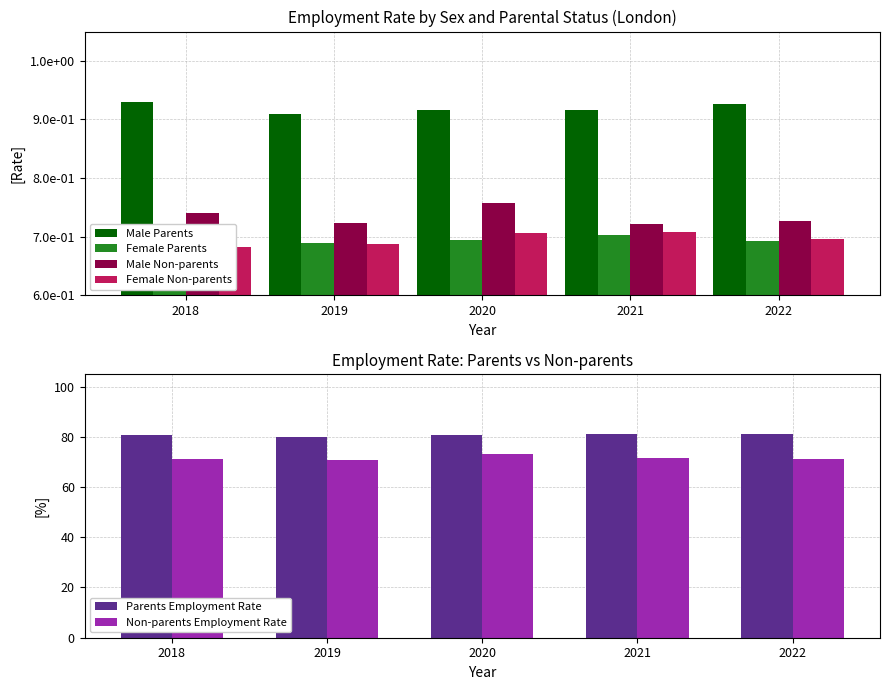

Count the Female Parents values in the range 0 to 1.

5